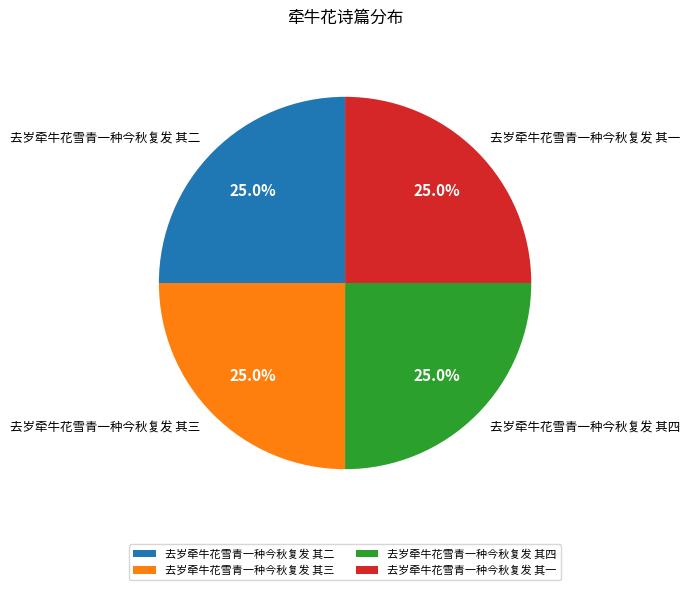

What percentage is the 去岁牵牛花雪青一种今秋复发 其一 slice, to the nearest percent?

25%